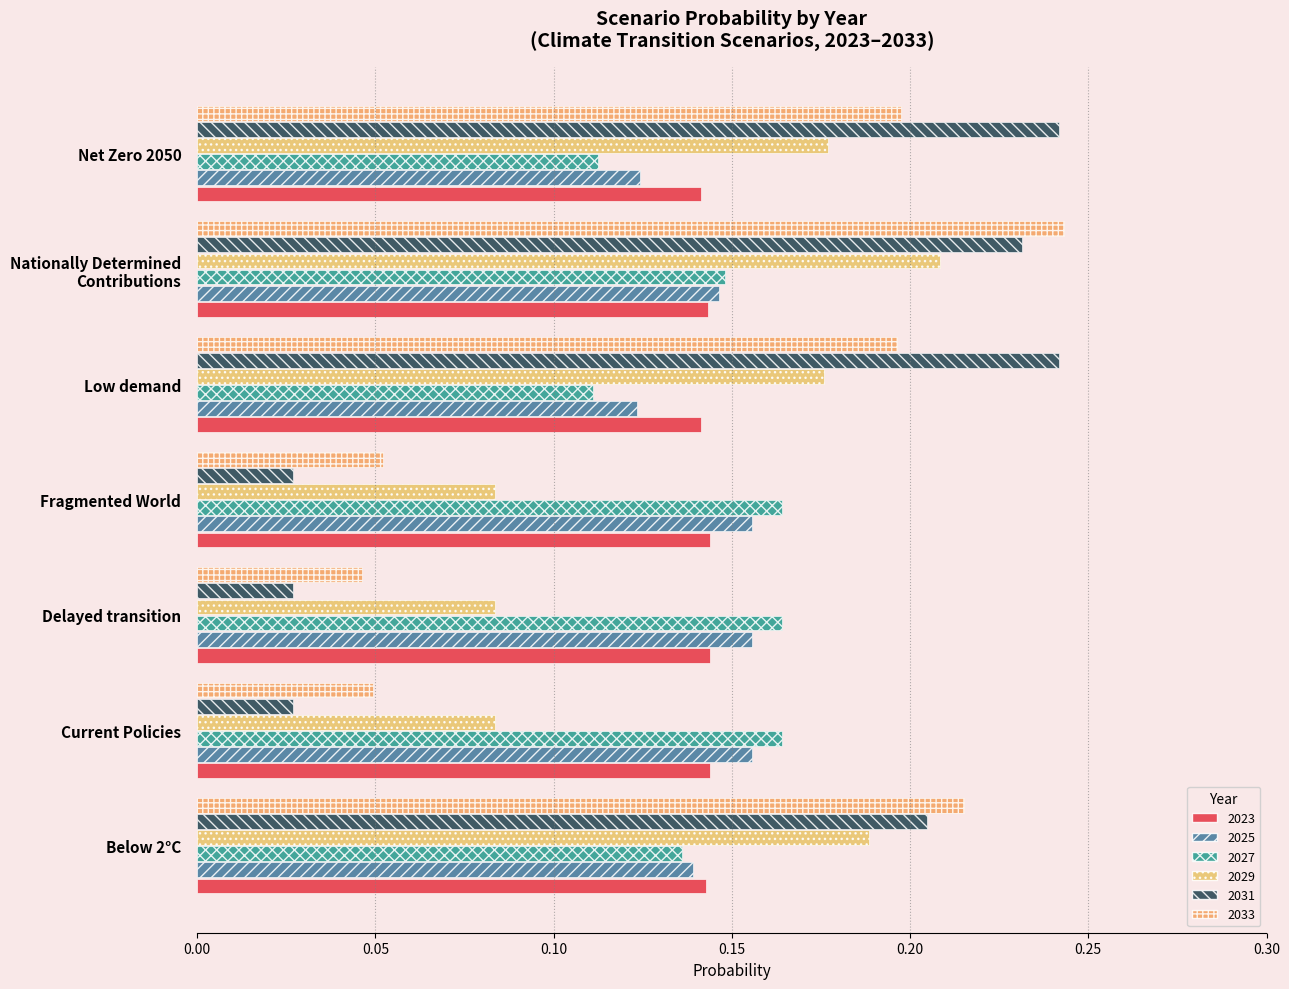

At which label does 2029 reach its minimum?

Fragmented World